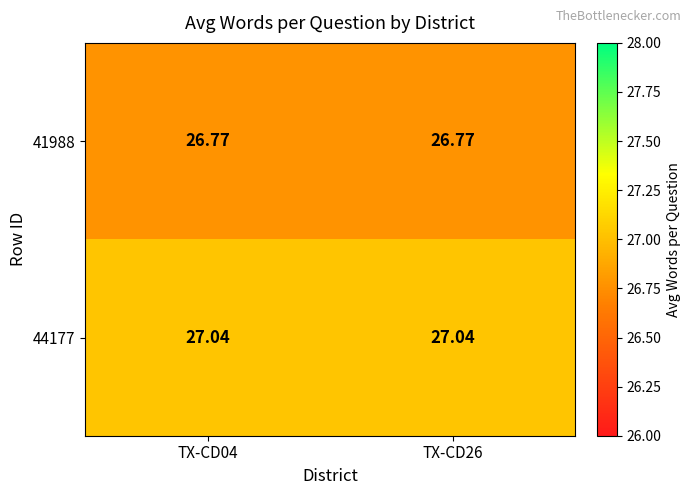

Is the value of 41988 at TX-CD04 greater than the value of 44177 at TX-CD26?

No